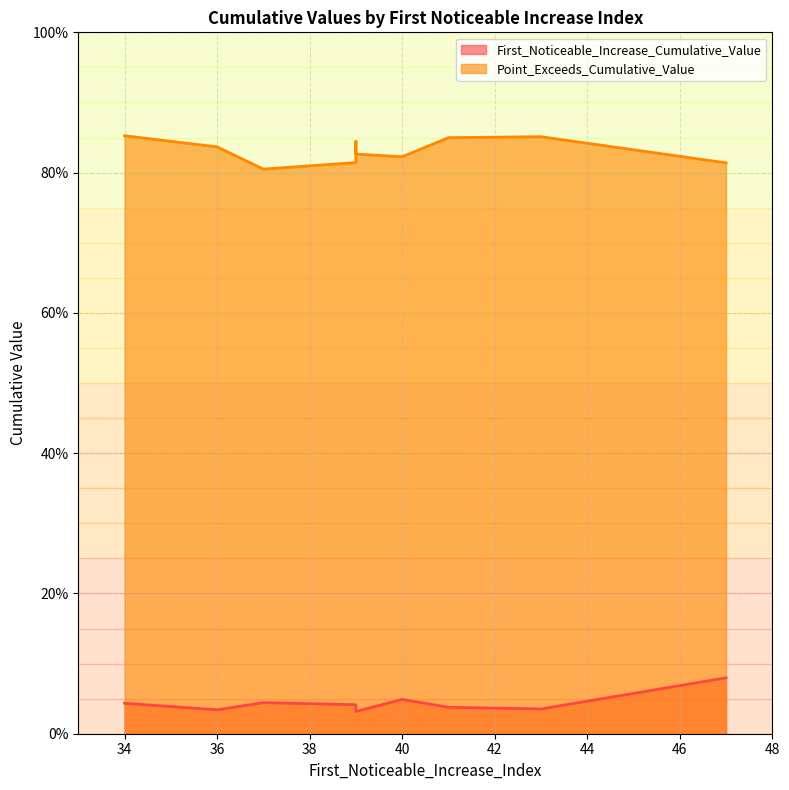

What is the label of the 2nd point from the right?

43